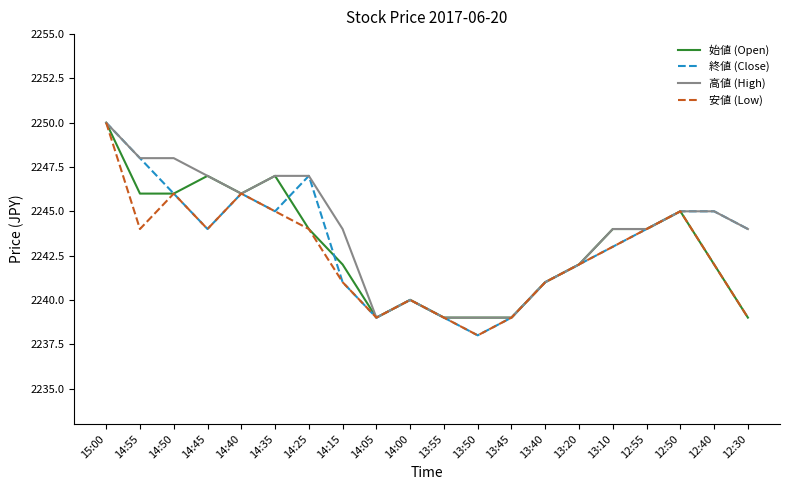

What are all the series names shown in the legend?

始値 (Open), 終値 (Close), 高値 (High), 安値 (Low)